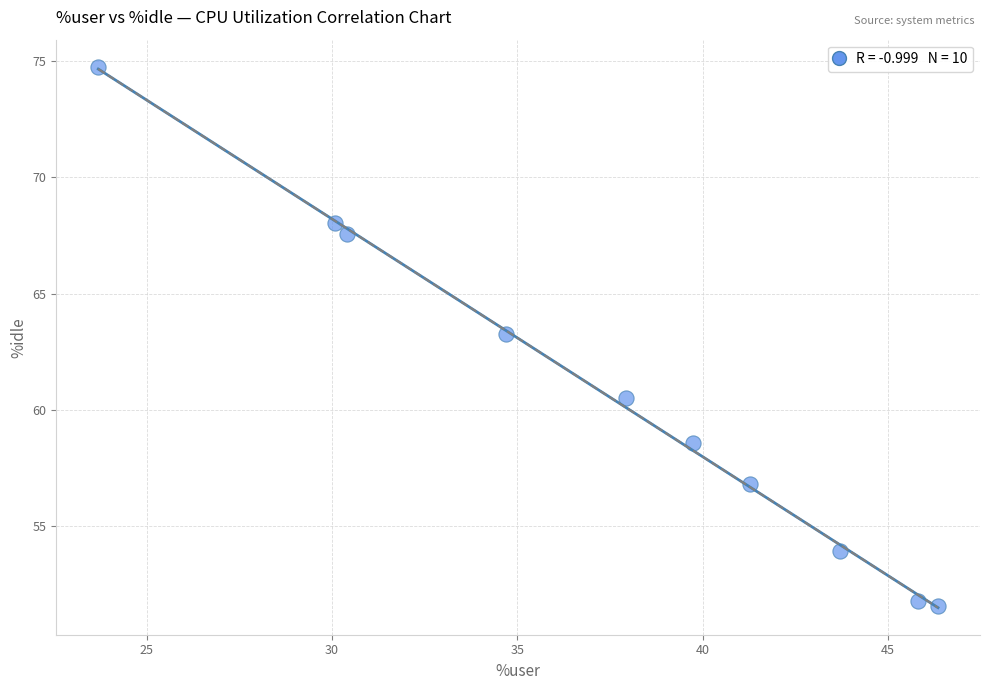

What is the range of Y values (max minus min)?

23.2